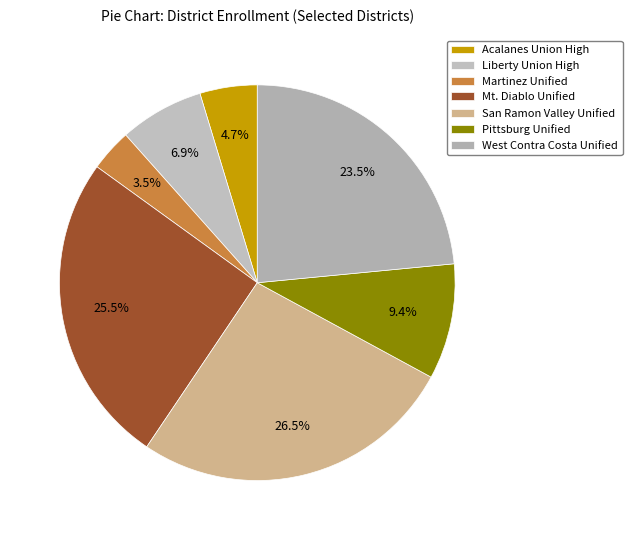

Is there a majority slice in this chart?

No